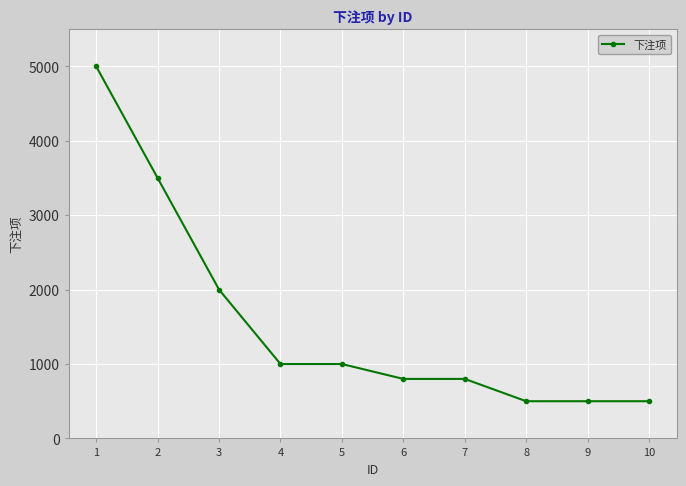

Is it true that the value at 8 is 239?

False